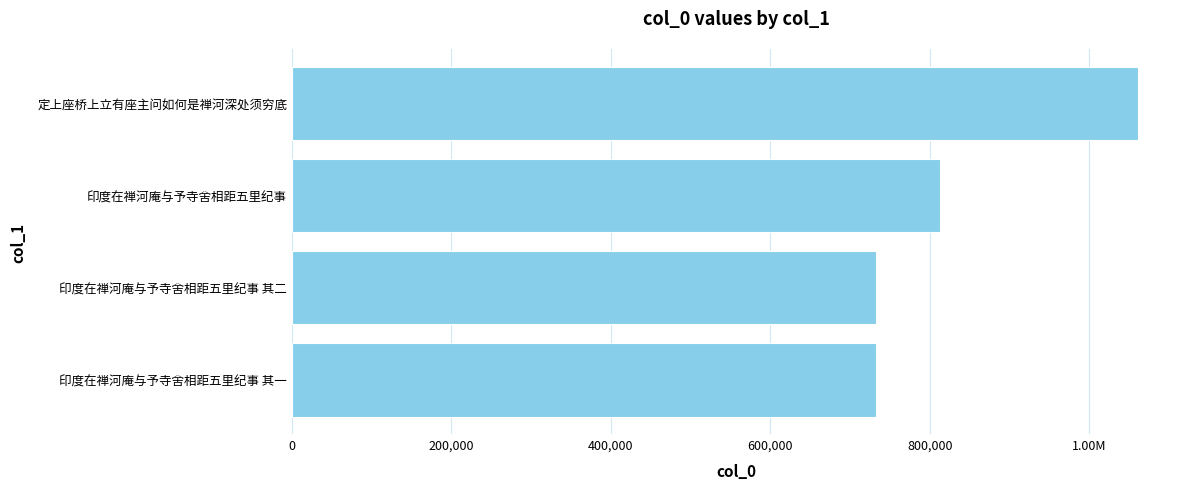

What is the difference between the second highest and second lowest values?

80275